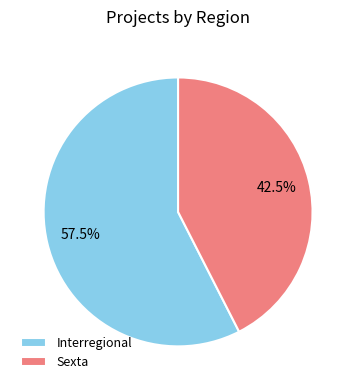

What percentage is the Interregional slice, to the nearest percent?

58%